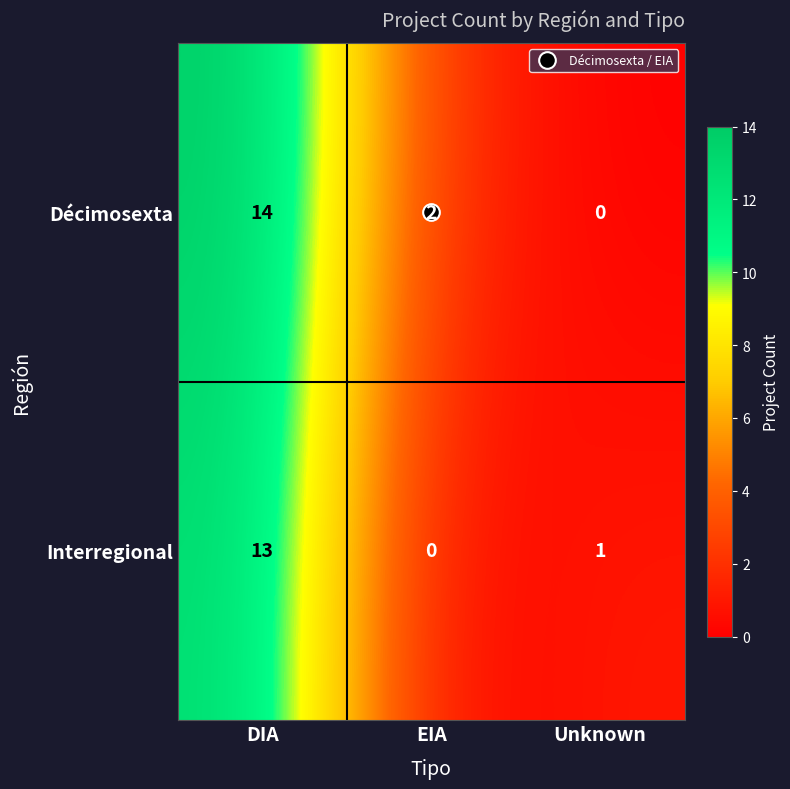

List the series in order of their overall mean, lowest first.

Interregional, Décimosexta